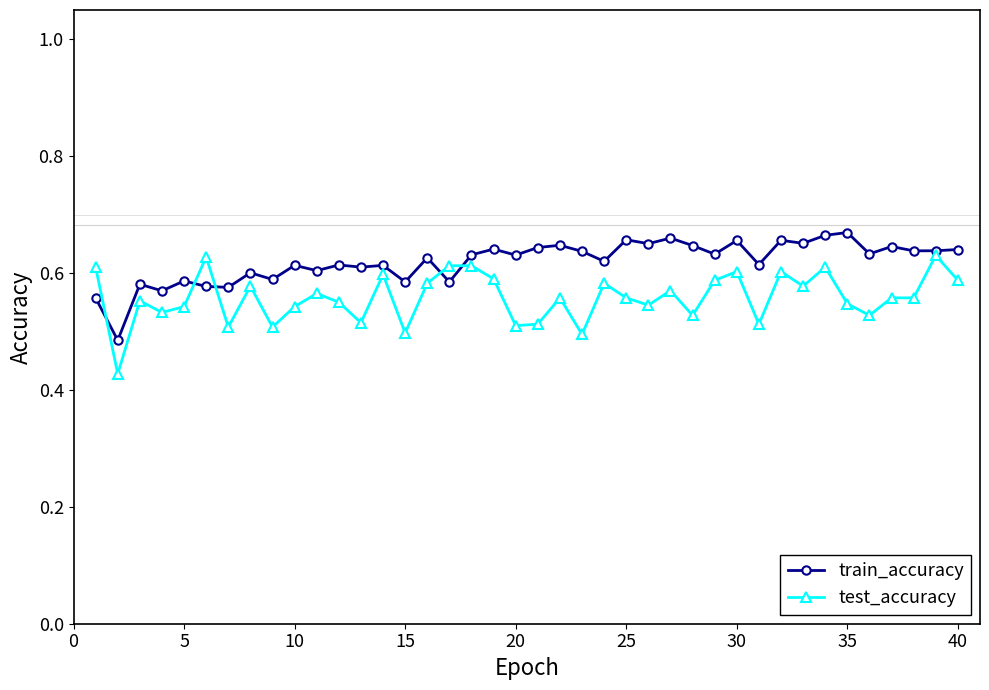

Is this an area chart (filled region under the line)?

No